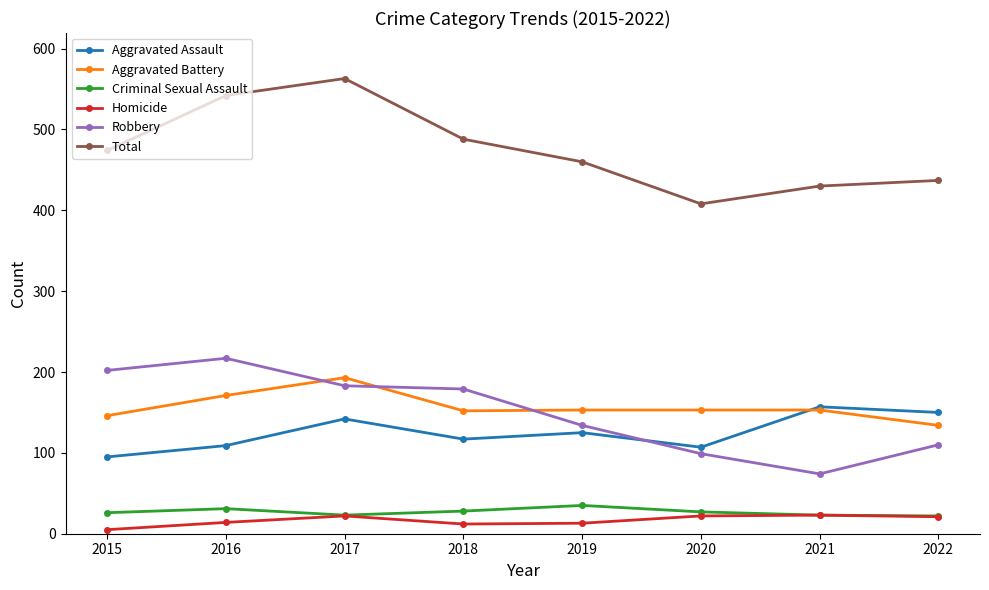

What is the value of the Total point at the 1st from the left?

474